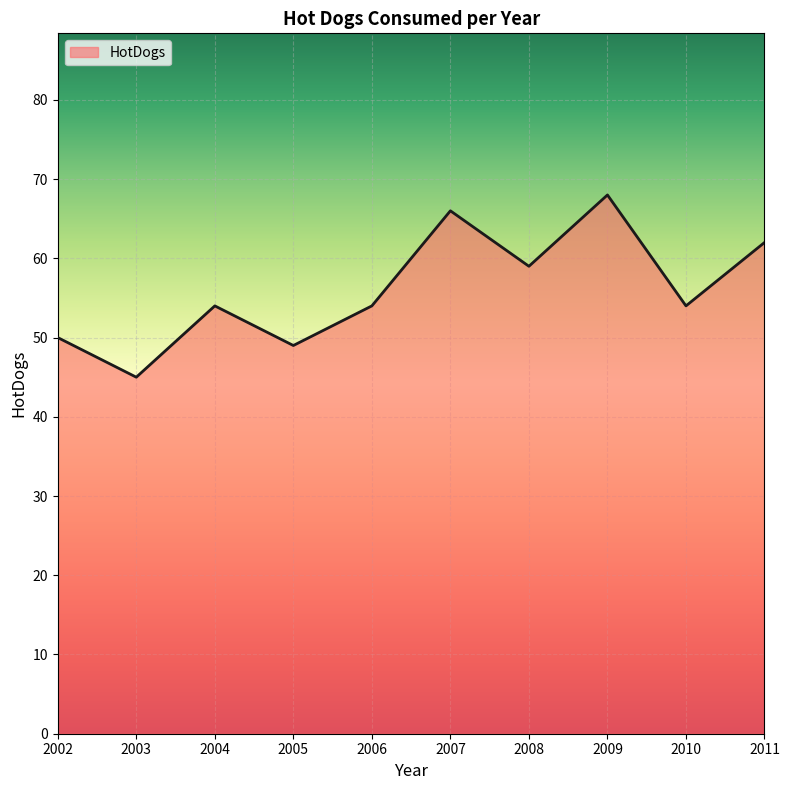

Which has a higher value, 2011 or 2010?

2011